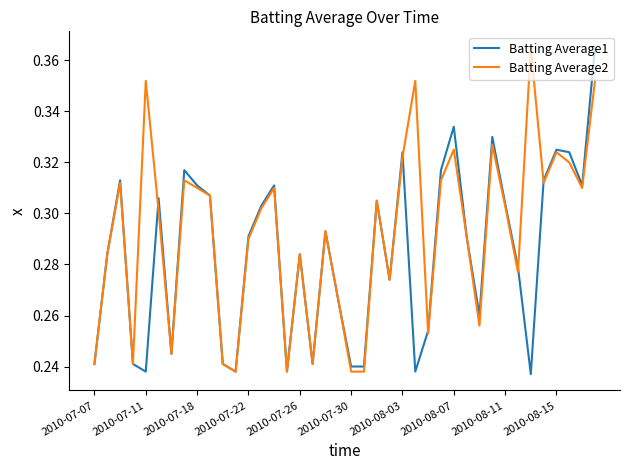

Which series has the largest total across all categories?

Batting Average2